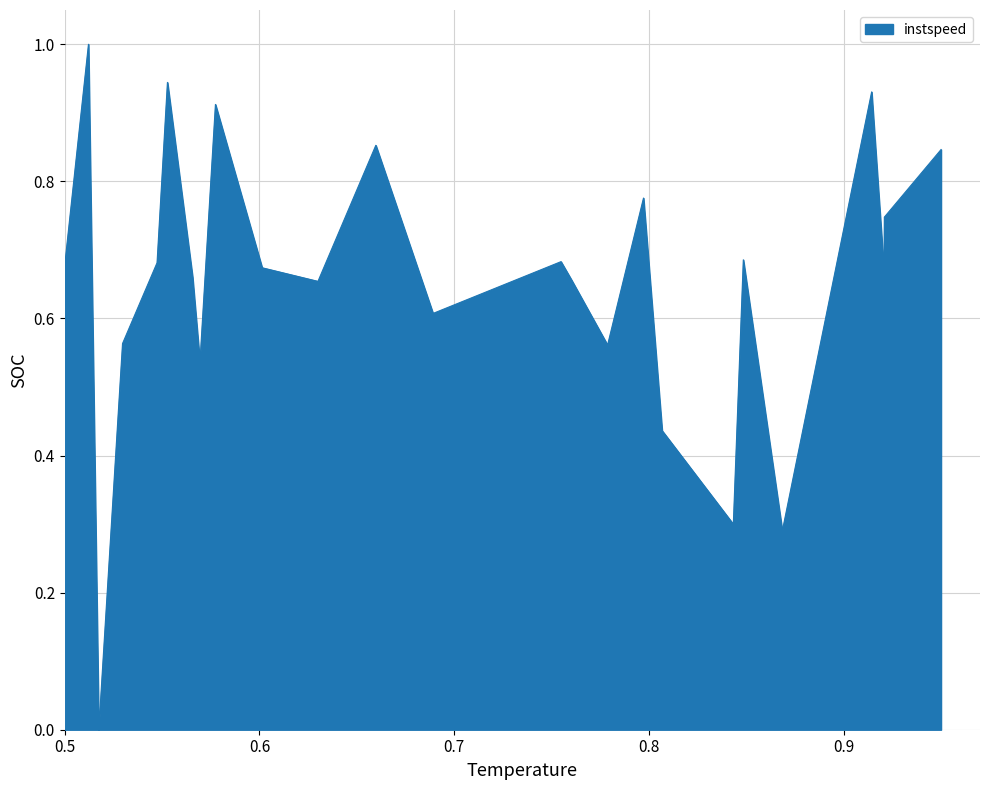

How many lines are shown in the chart?

1